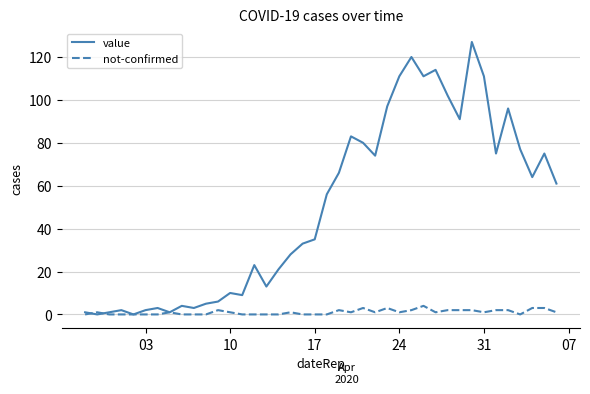

Which series has the largest total across all categories?

value